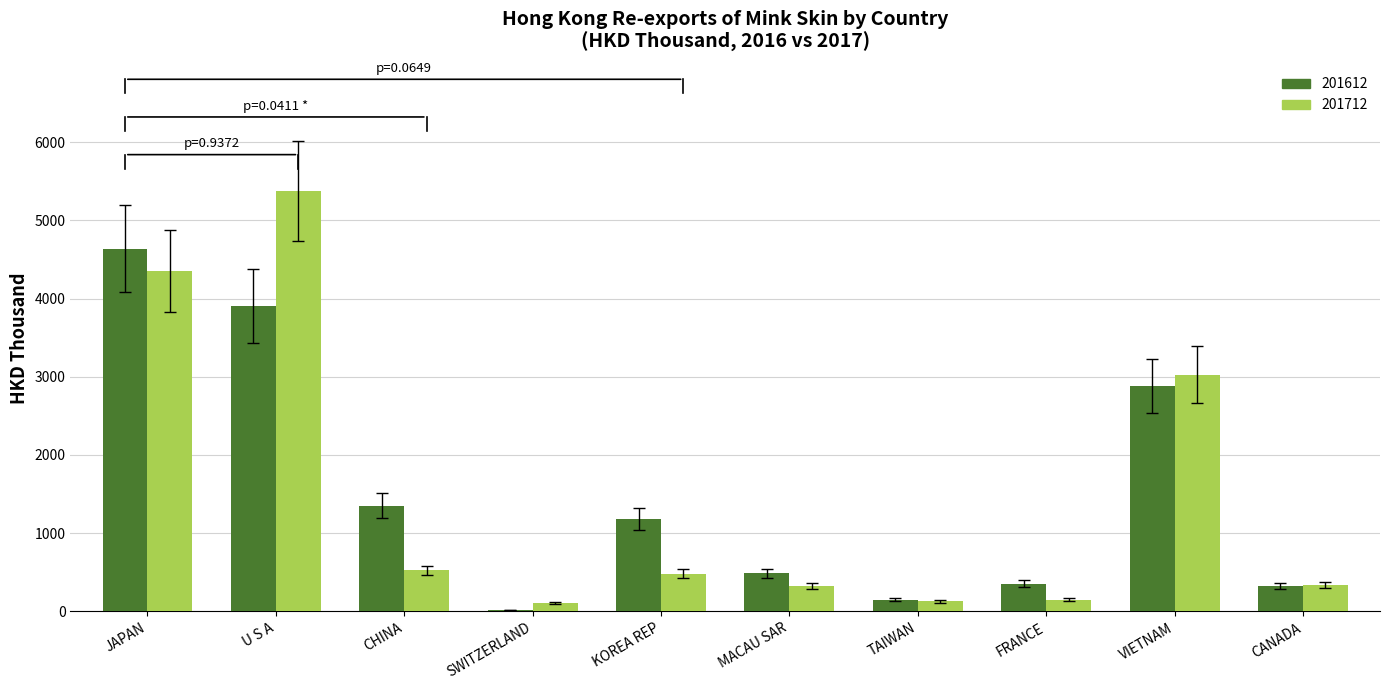

Where is 201712 nearest to the value 2743?

VIETNAM